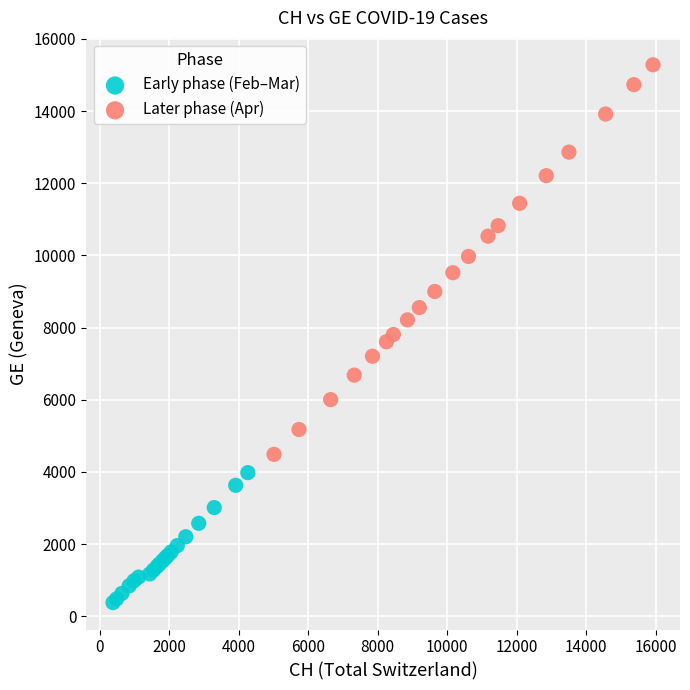

Which series contains the lowest Y value?

Early phase (Feb–Mar)